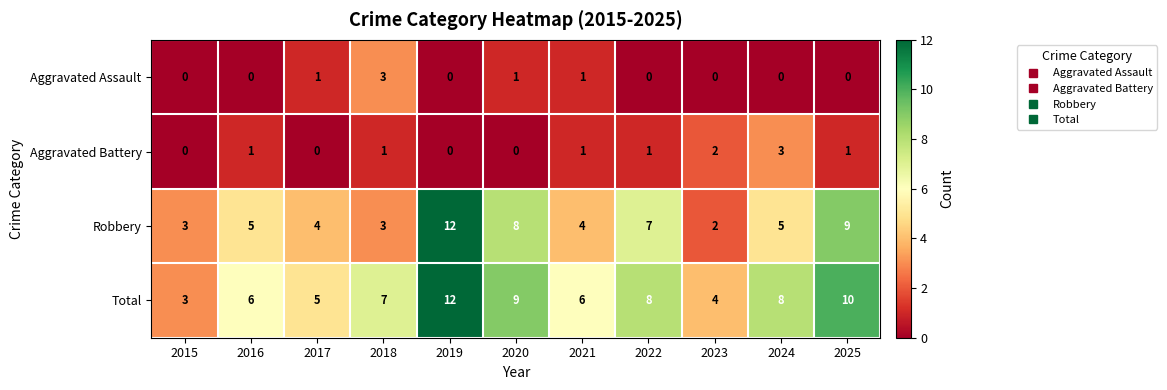

Which series has the largest range (max minus min)?

Robbery